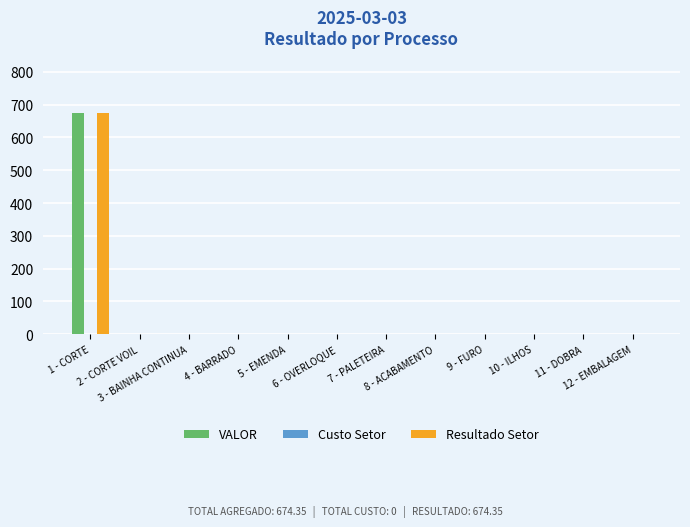

What is the maximum value shown in the chart?

674.3